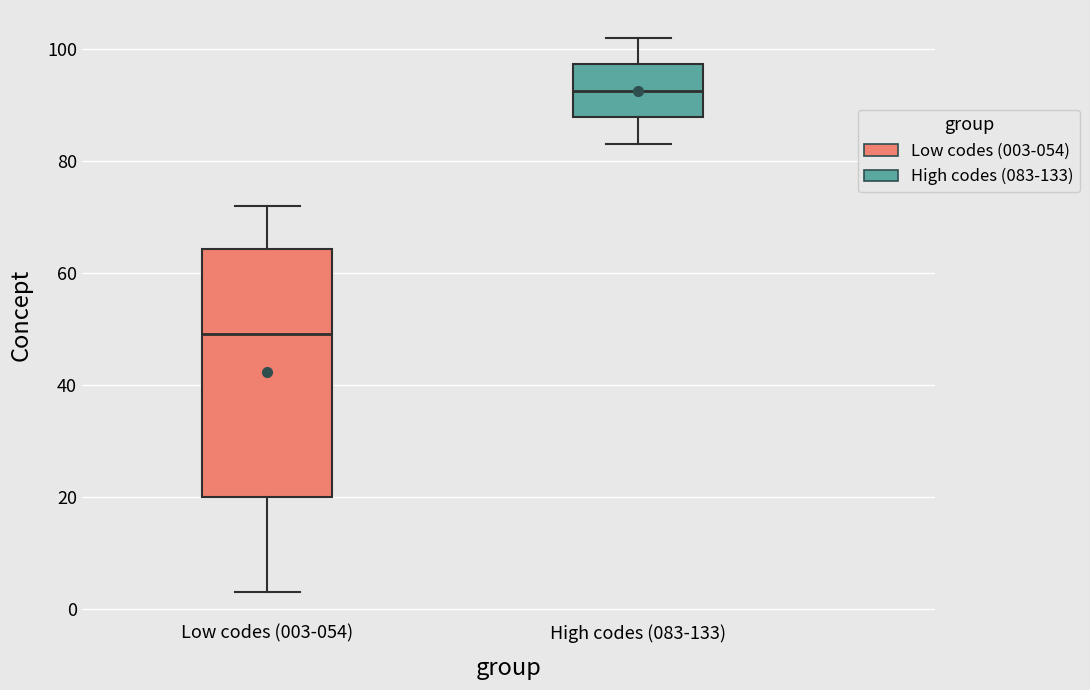

Reading left to right, read every box against the y-axis: the position of its median line, the range the box covers, and the ends of its whiskers. The values are not printed on the chart, so give them approximately, as read against the axis.

Low codes (003-054): median 50, box 20 to 64, whiskers 4 to 72
High codes (083-133): median 92, box 88 to 98, whiskers 84 to 102